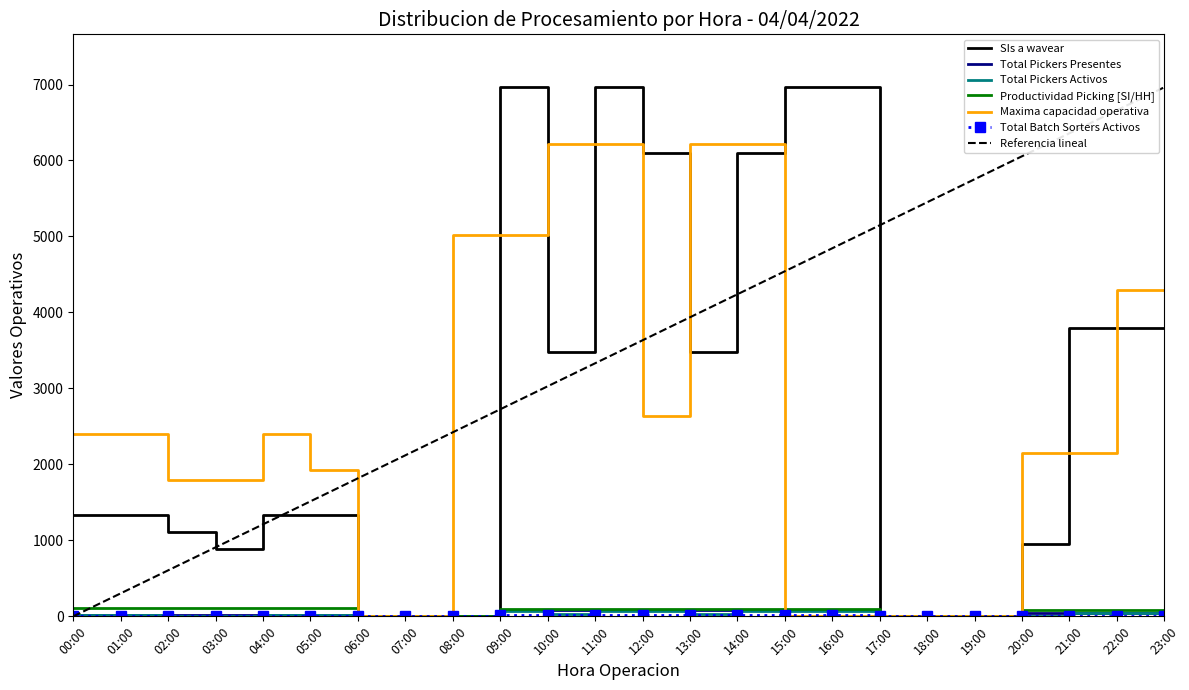

Which series has the largest total across all categories?

Referencia lineal